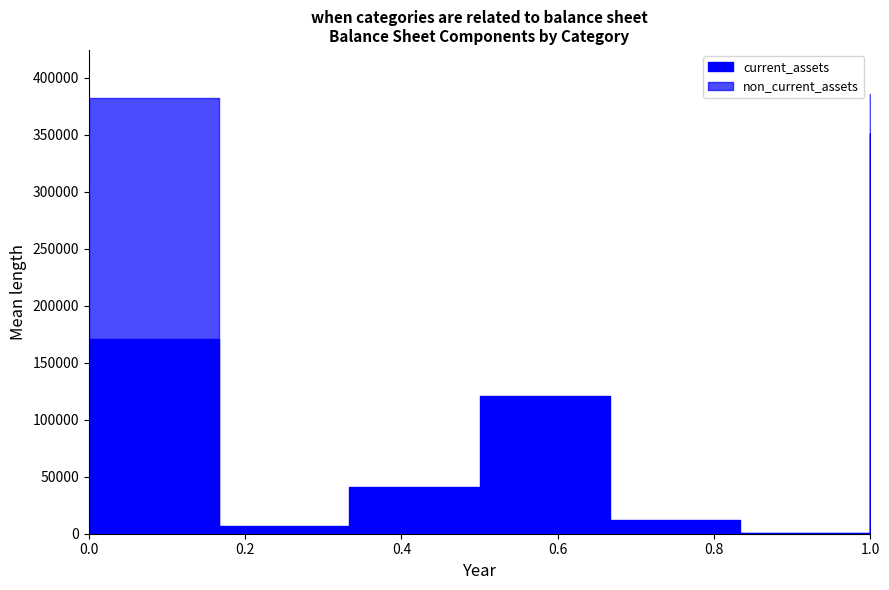

At how many categories does at least one series exceed 385690?

1